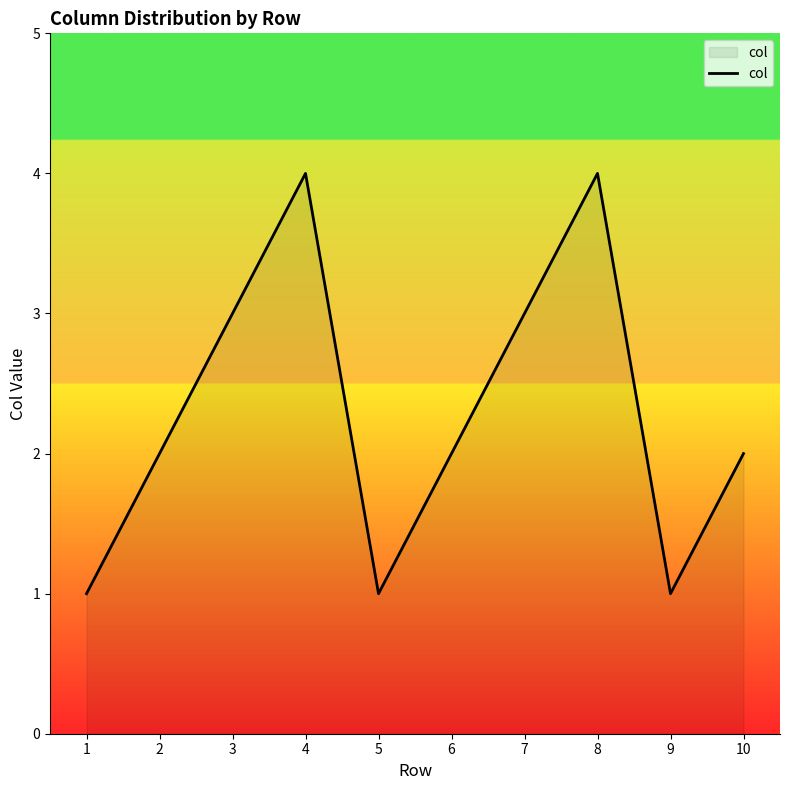

True or false: the data shows 7 at 8.

False